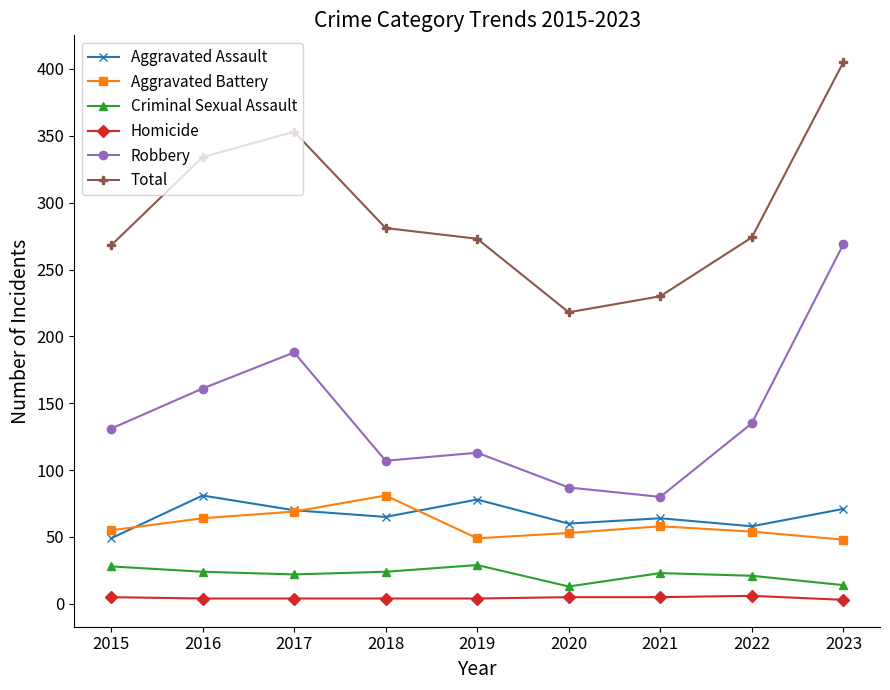

What are all the series names shown in the legend?

Aggravated Assault, Aggravated Battery, Criminal Sexual Assault, Homicide, Robbery, Total